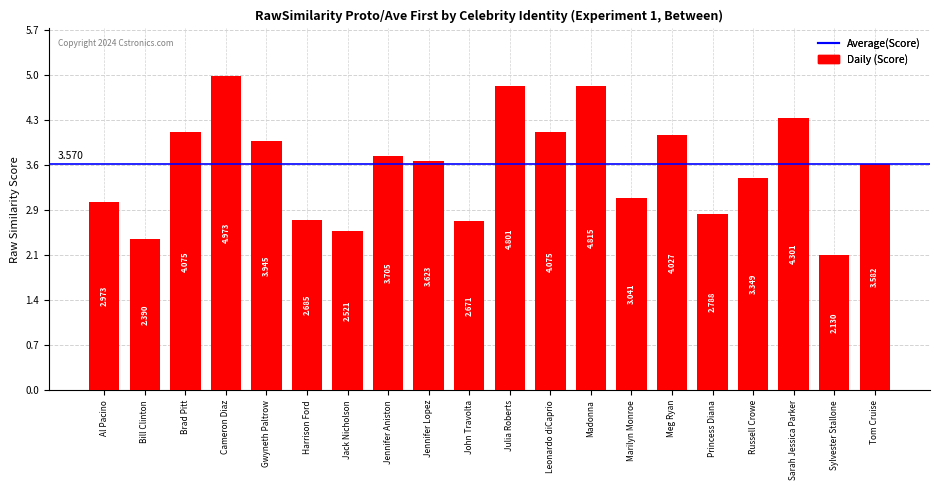

At which category does the chart reach its minimum across all series?

Sylvester Stallone